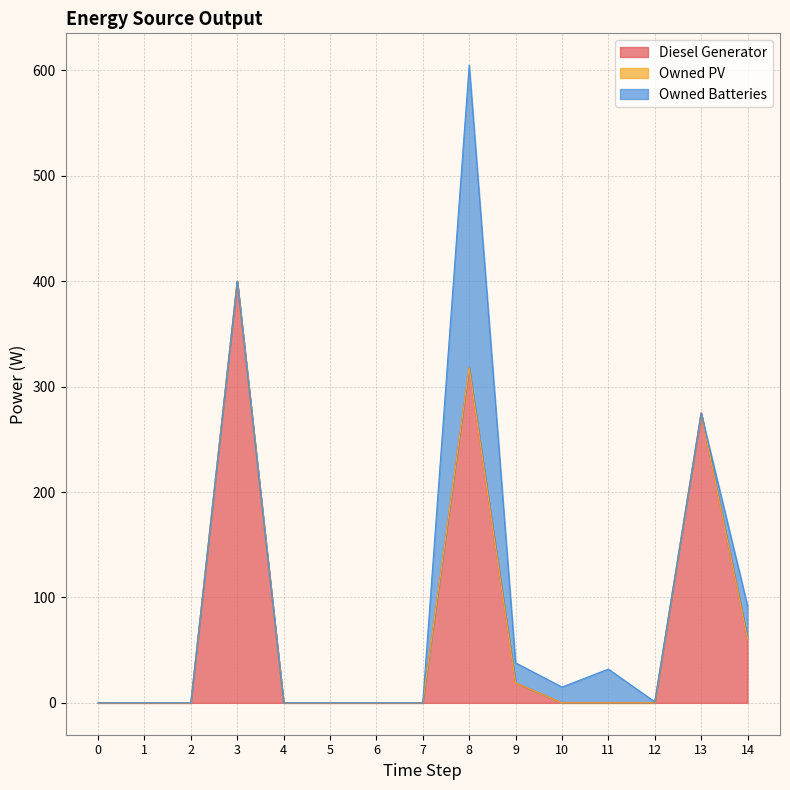

Reading right to left, transcribe all the data shown in this chart.

Diesel Generator: 14=61	13=275	12=0	11=0	10=0	9=19	8=318	7=0	6=0	5=0	4=0	3=400	2=0	1=0	0=0
Owned PV: 14=0	13=0	12=0	11=0	10=0	9=0	8=0	7=0	6=0	5=0	4=0	3=0	2=0	1=0	0=0
Owned Batteries: 14=31	13=0	12=1	11=32	10=15	9=19	8=287	7=0	6=0	5=0	4=0	3=0	2=0	1=0	0=0